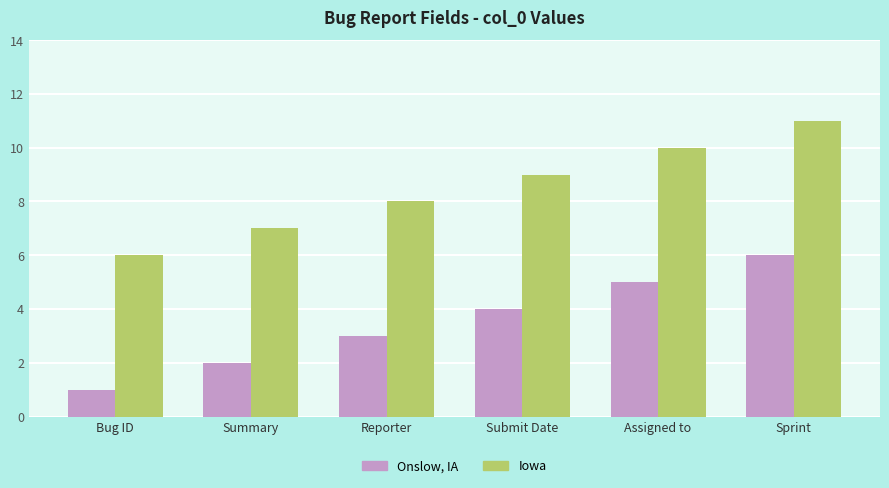

At which category is the sum across all series the highest?

Sprint